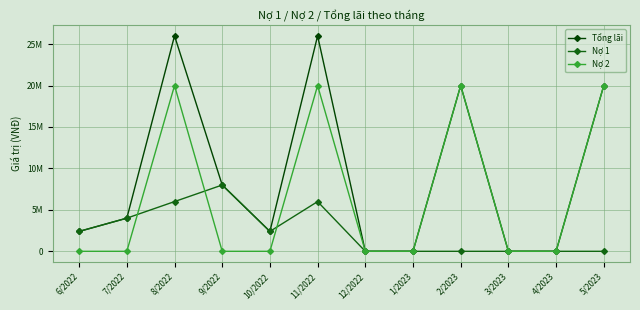

What is the average value of the Nợ 2 series?

6666667